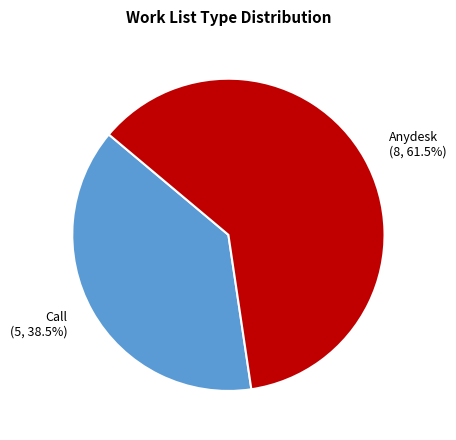

Is the sum of Call and Anydesk greater than half?

Yes